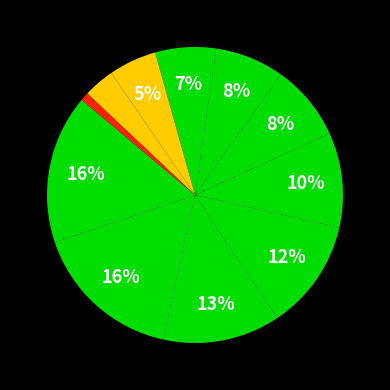

How many segments does this pie chart have?

11